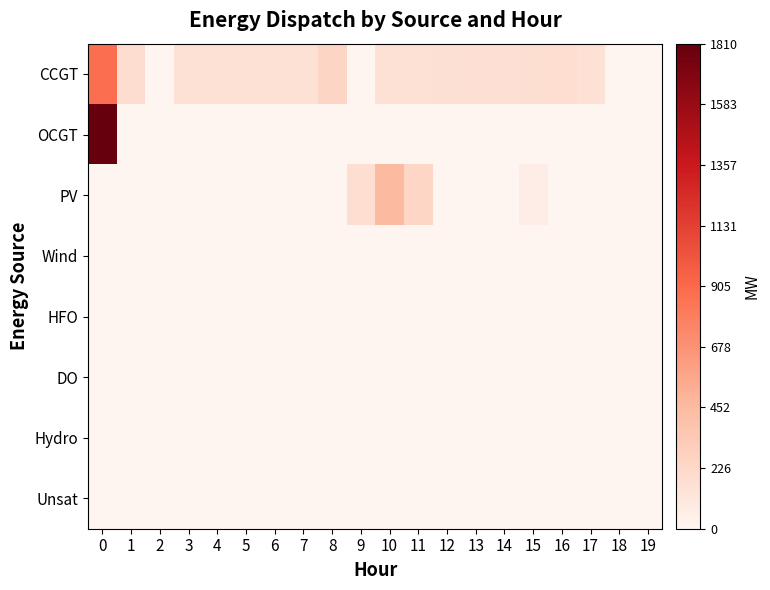

Which series has the largest range (max minus min)?

row_1